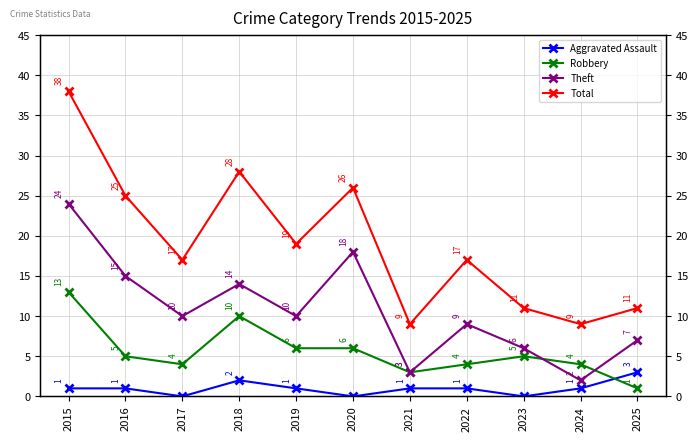

After their last crossing, which series has the higher values: Aggravated Assault or Robbery?

Aggravated Assault